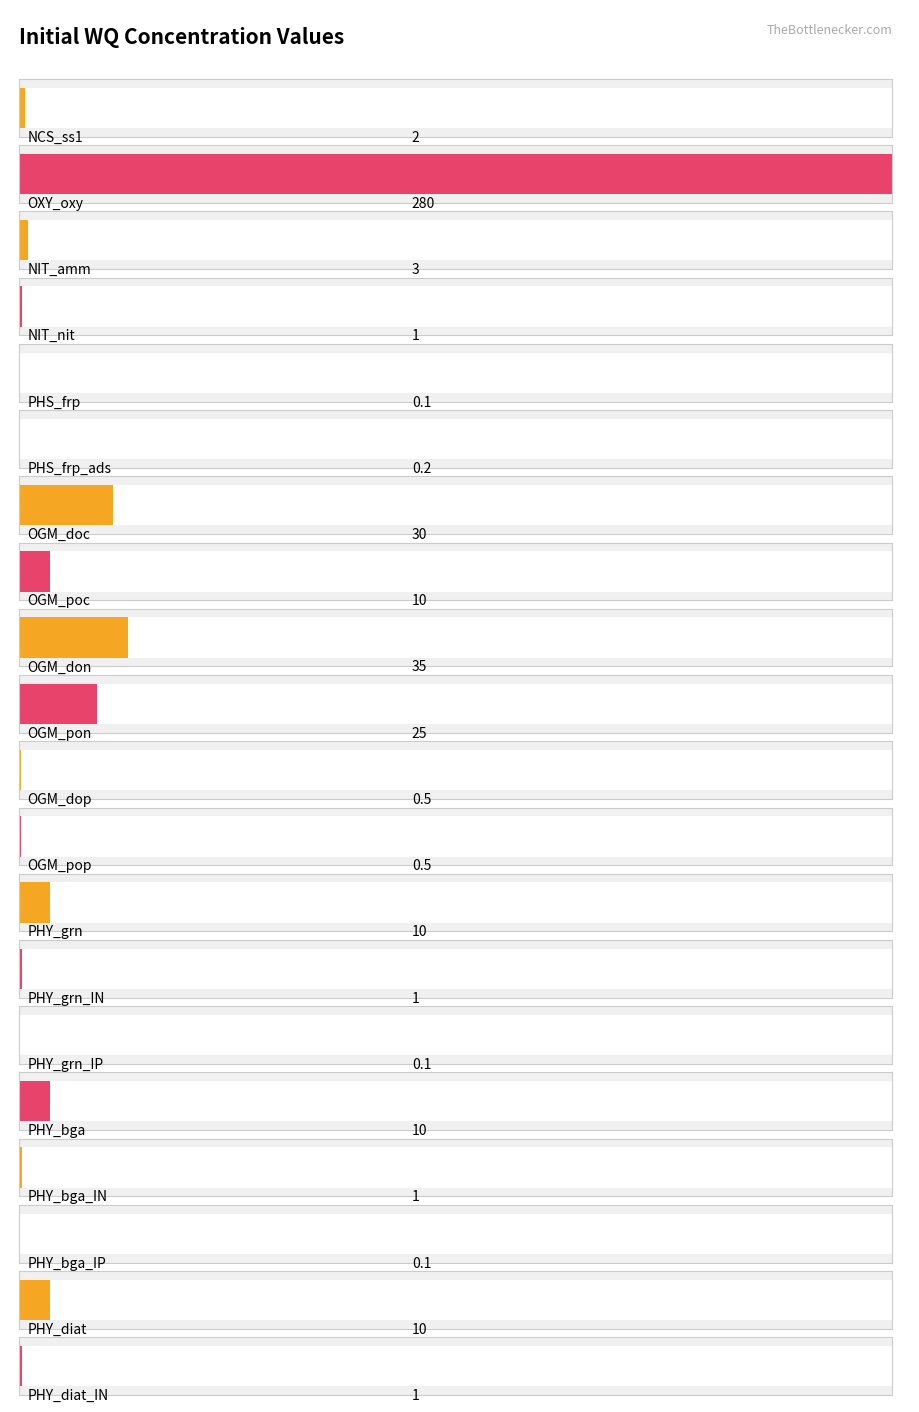

Which category has the lowest value across all series?

PHS_frp